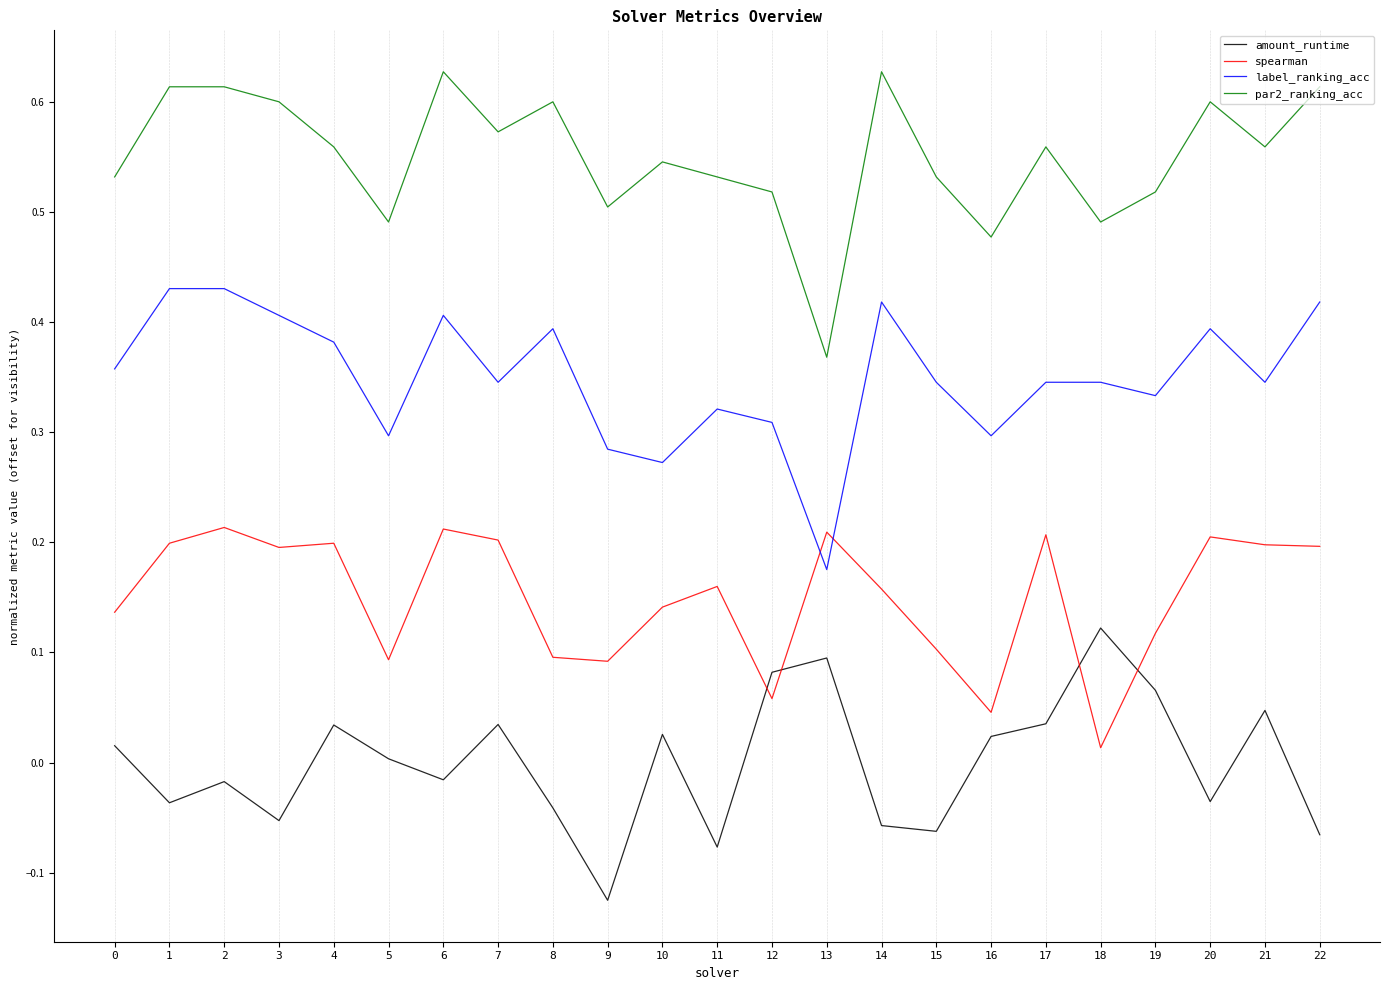

Which category has the lowest value across all series?

9